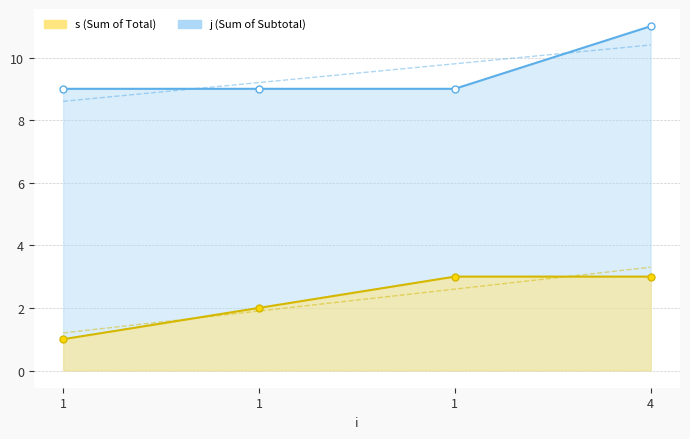

Which series has the widest spread of values?

s